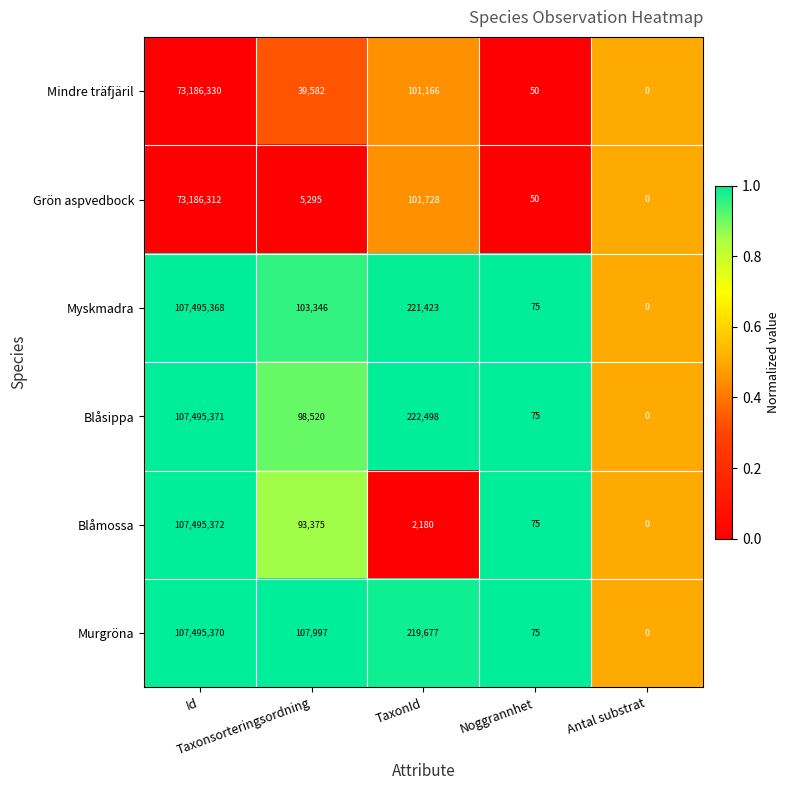

Which label corresponds to the largest value in the chart?

Id